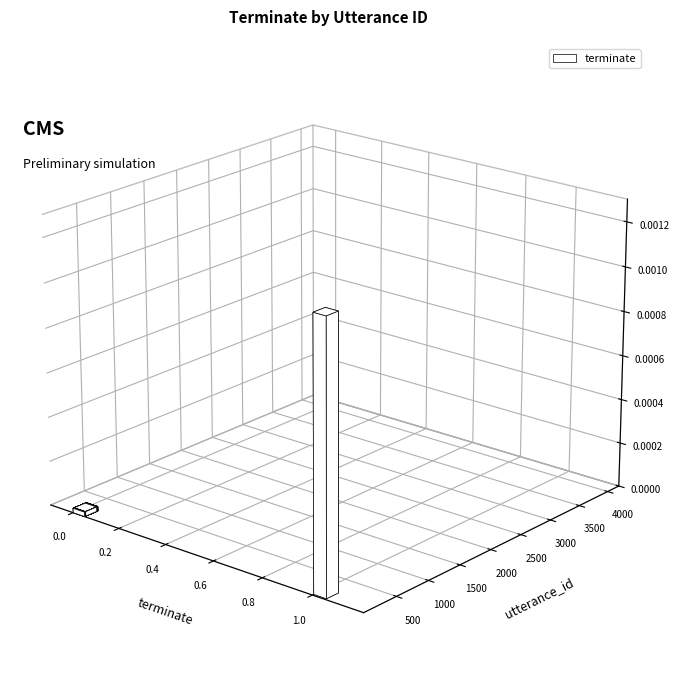

The chart shows a value of 0 at 2. True or false?

True